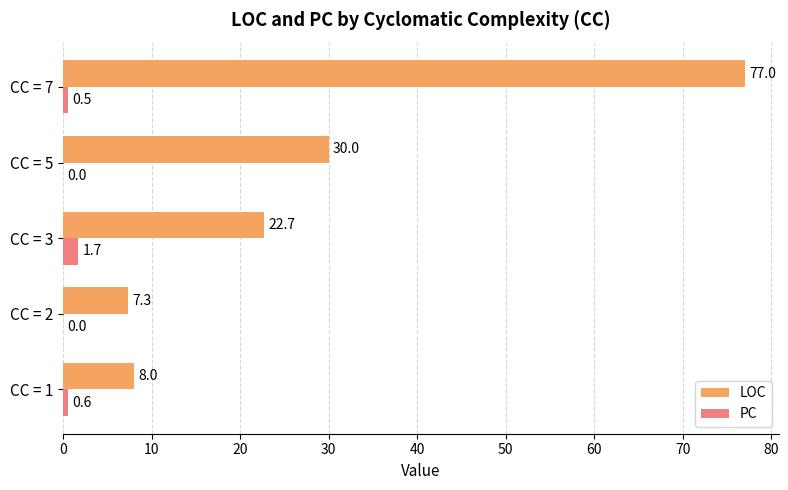

Which category has the highest value in the PC series?

CC = 3